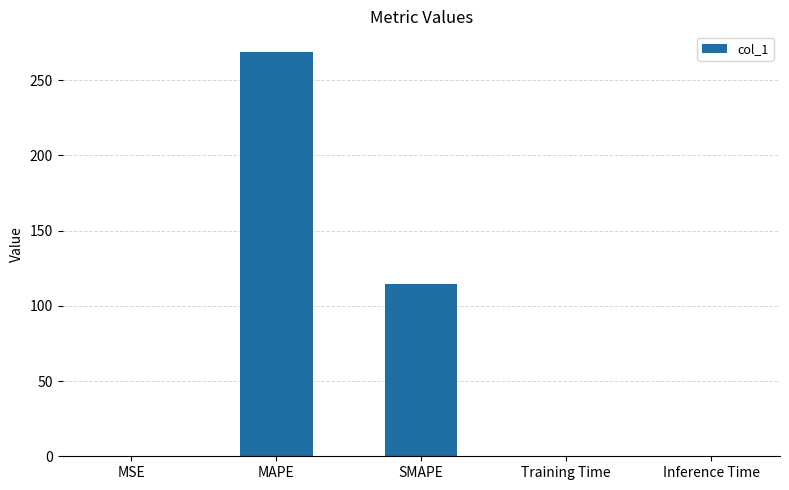

Is it true that the value at MAPE is 426.2?

False